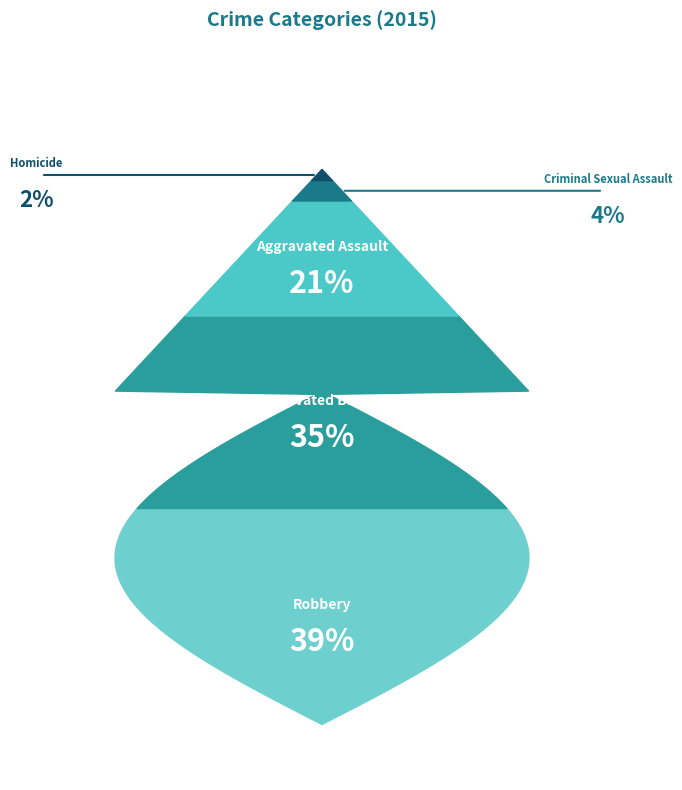

What percentage is the Robbery slice, to the nearest percent?

39%